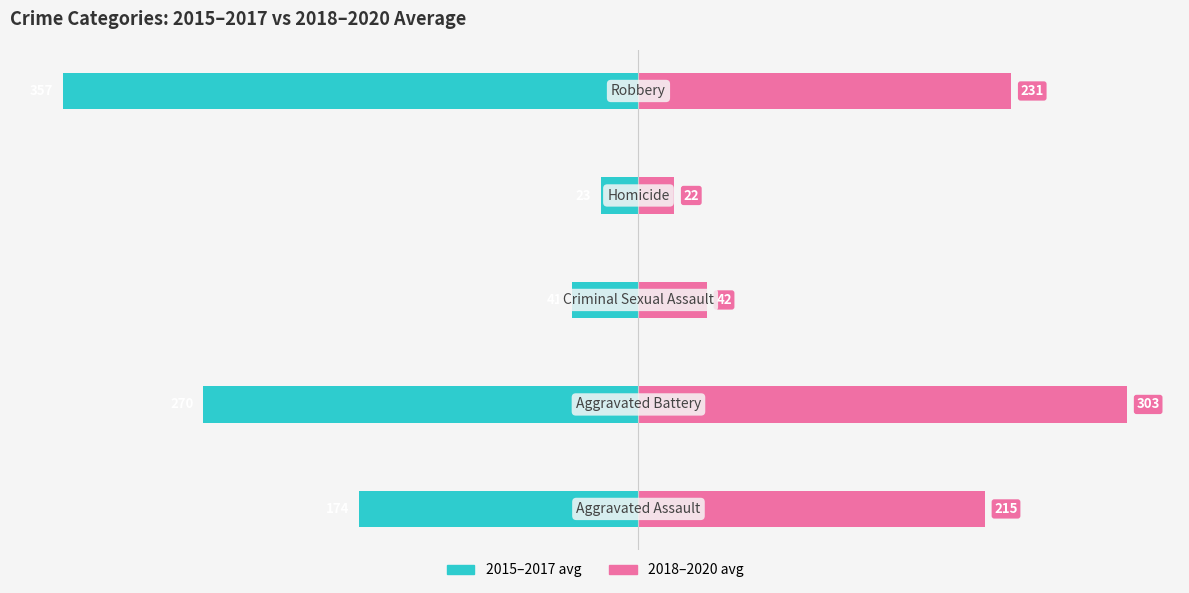

What is the difference between the second highest and second lowest values in the 2018-2020 avg series?

189.0